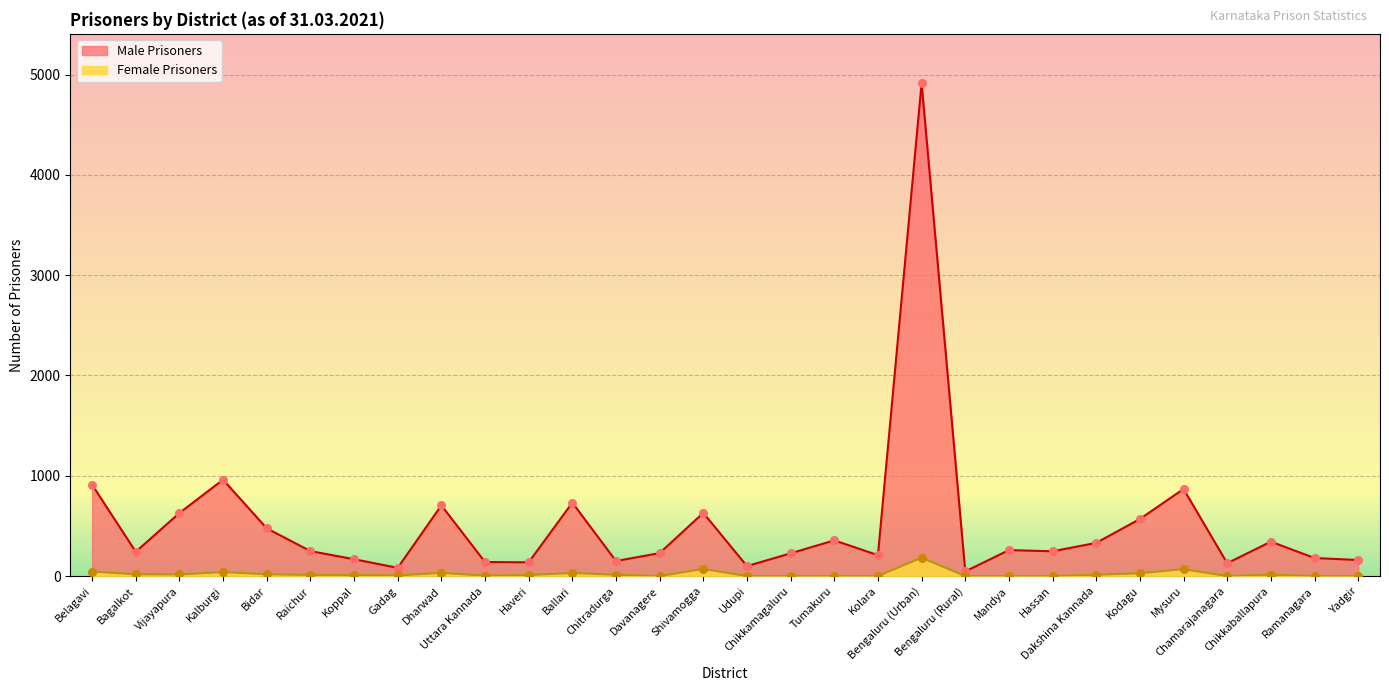

Which series has the widest spread of Y values?

Male Prisoners